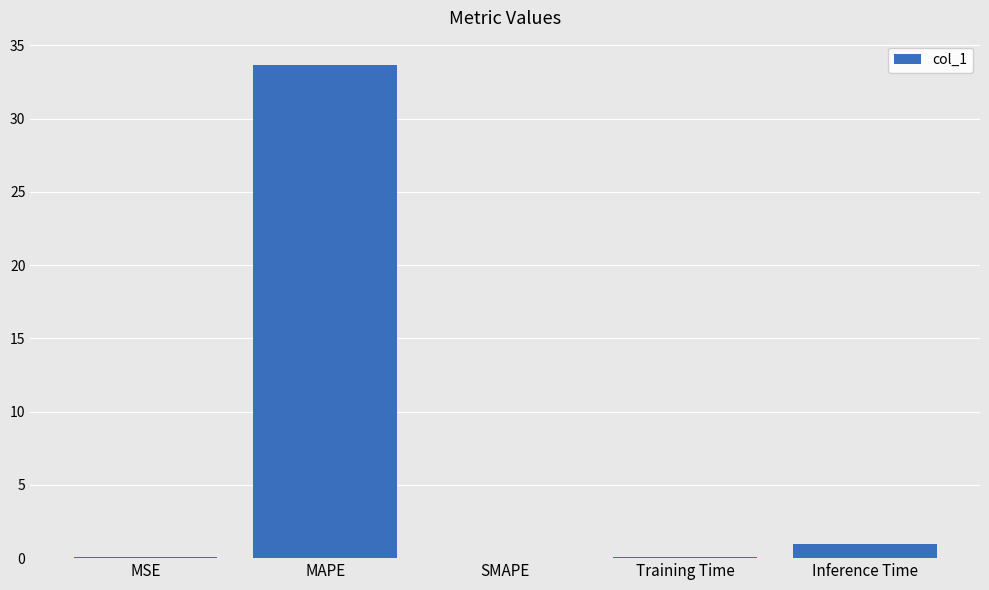

The chart shows a value of 33.6 at MAPE. True or false?

True